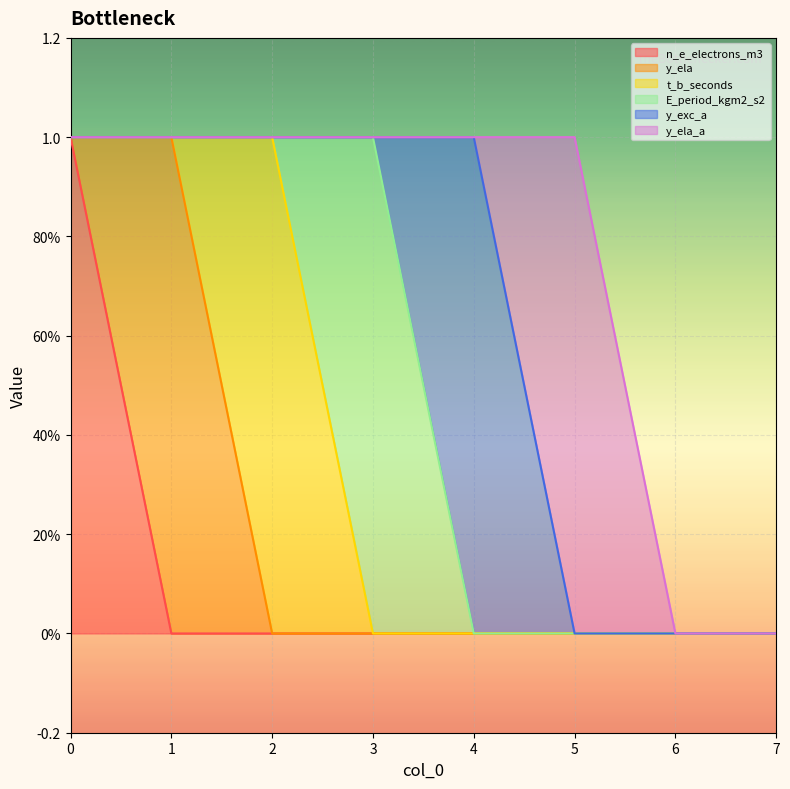

Which series changed the most between 1 and 7?

y_ela